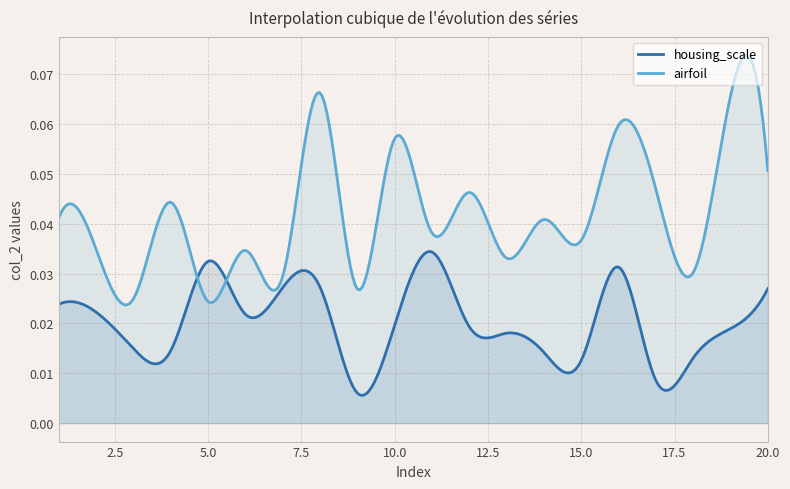

Which series has the widest spread of values?

airfoil